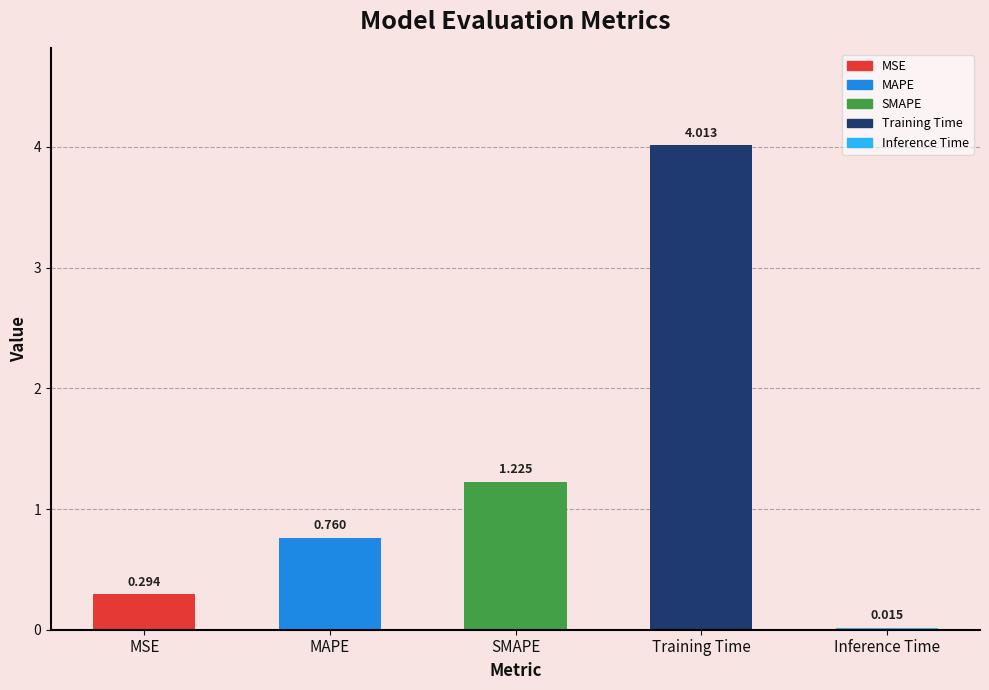

True or false: the data shows 1.7 at SMAPE.

False